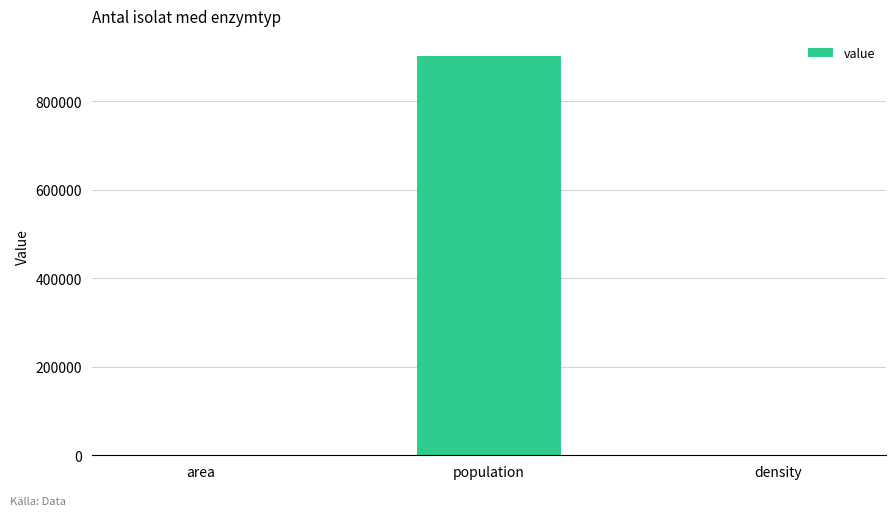

True or false: the data shows 902158.0 at population.

True